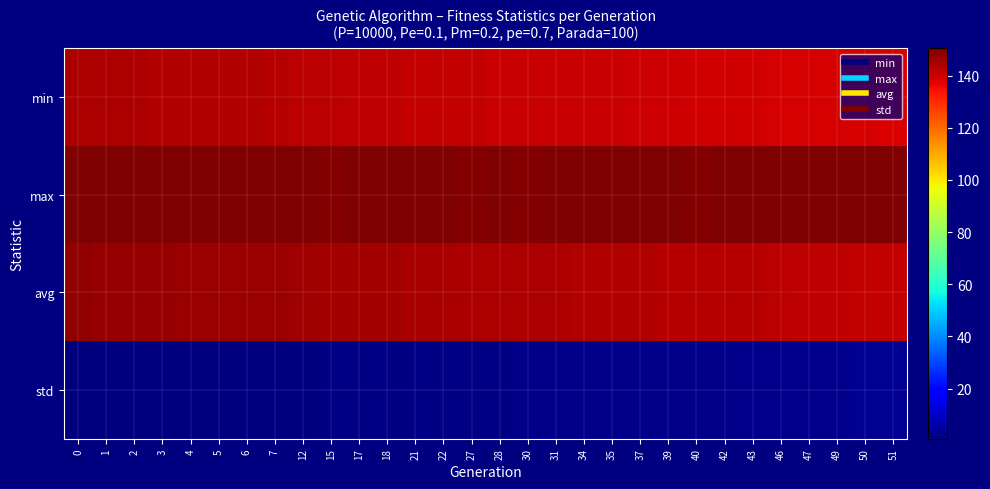

Count the number of data series in this chart.

4